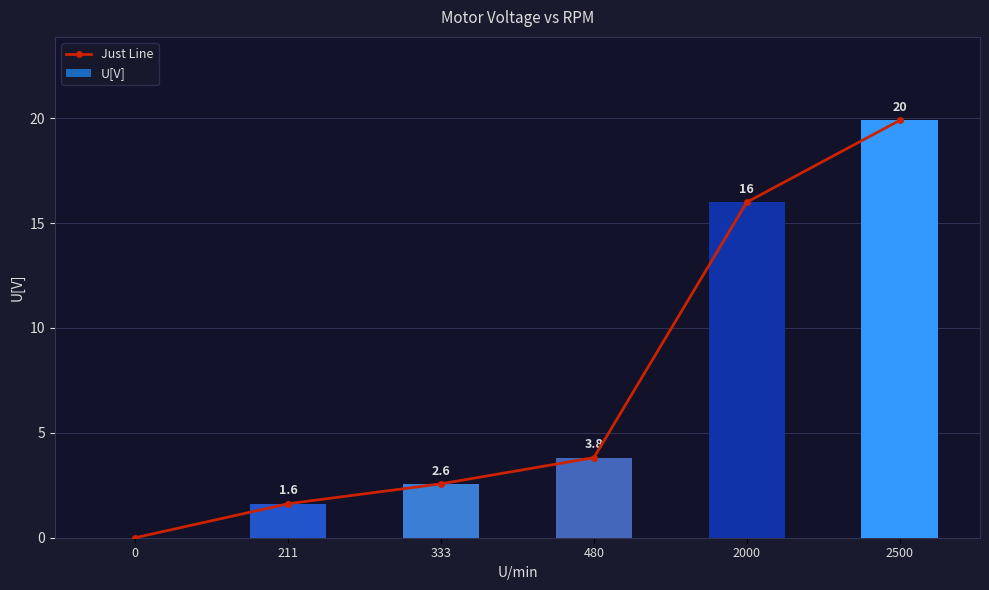

How many groups of bars are there?

6